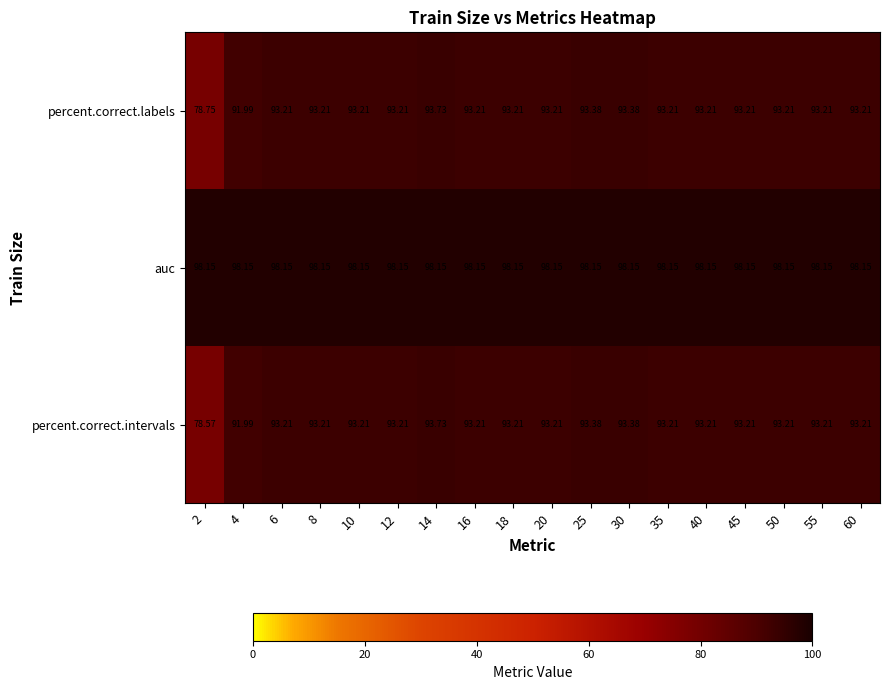

Which series has the largest range (max minus min)?

percent.correct.intervals